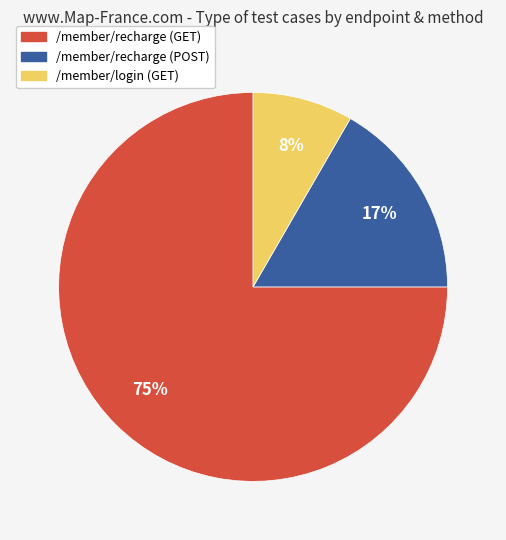

The /member/login (GET) slice represents 21% of the pie. True or false?

False